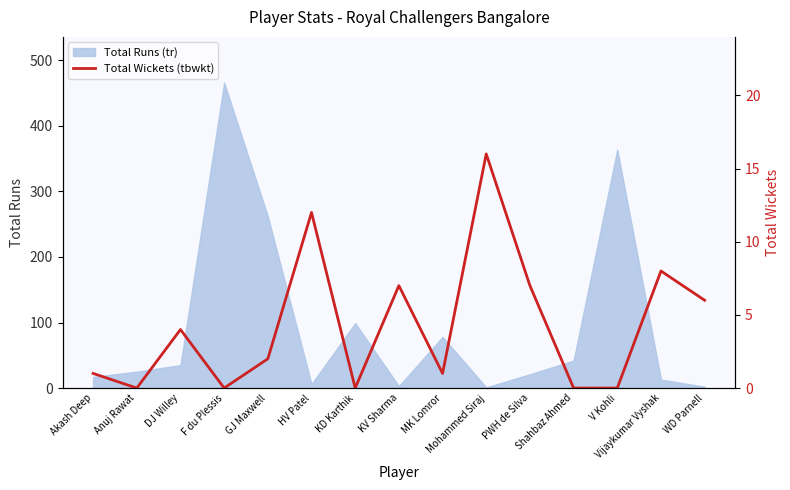

What is the maximum value for Total Runs (tr)?

466